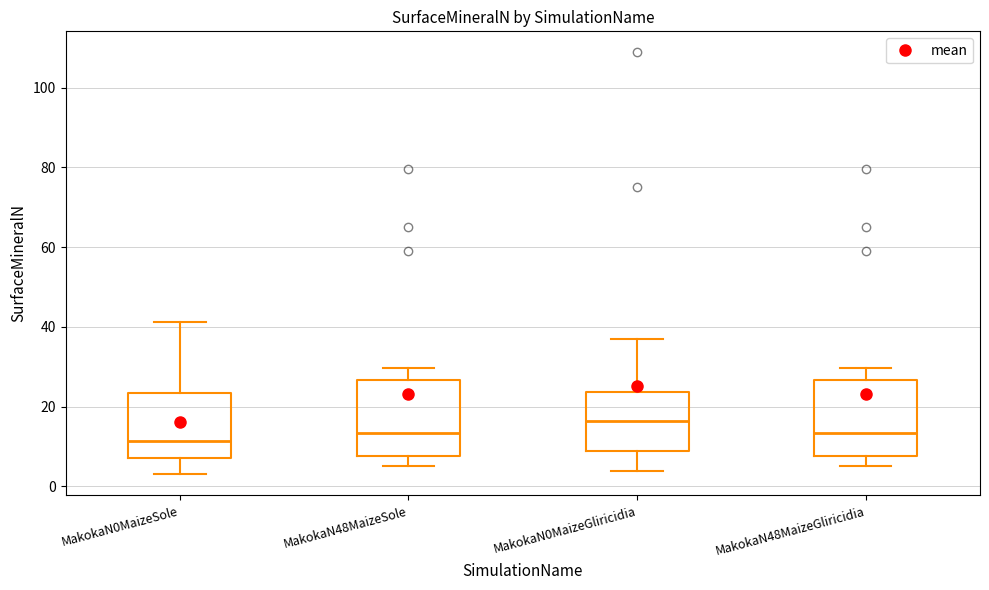

Where does the upper whisker of the box for MakokaN48MaizeSole end on the y-axis? The values are not printed on the chart, so give them approximately, as read against the axis.

30